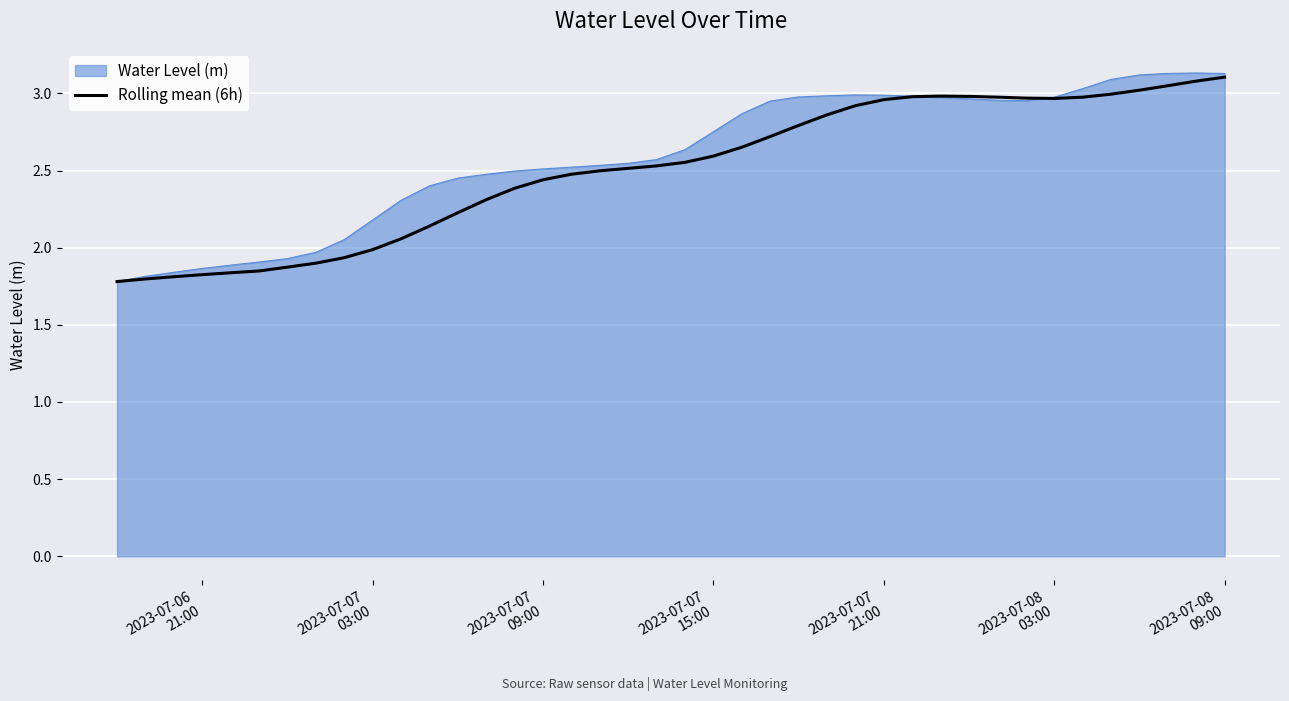

Which series has the largest range (max minus min)?

Water Level (m)